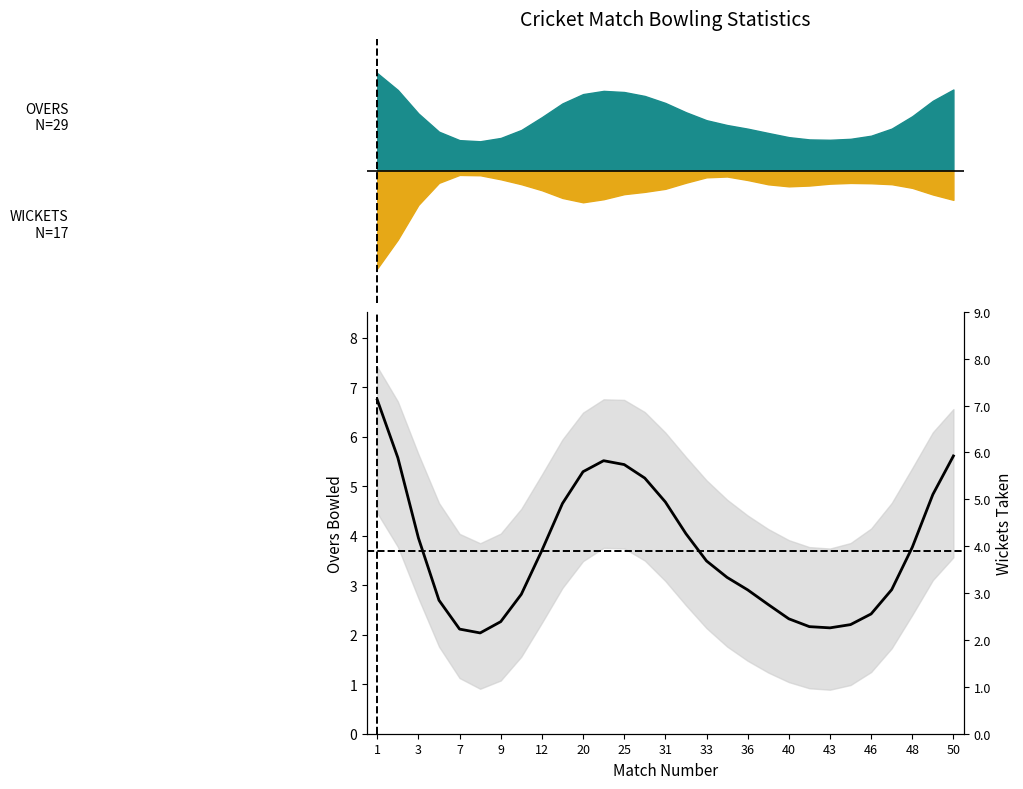

What is the average value?

3.7